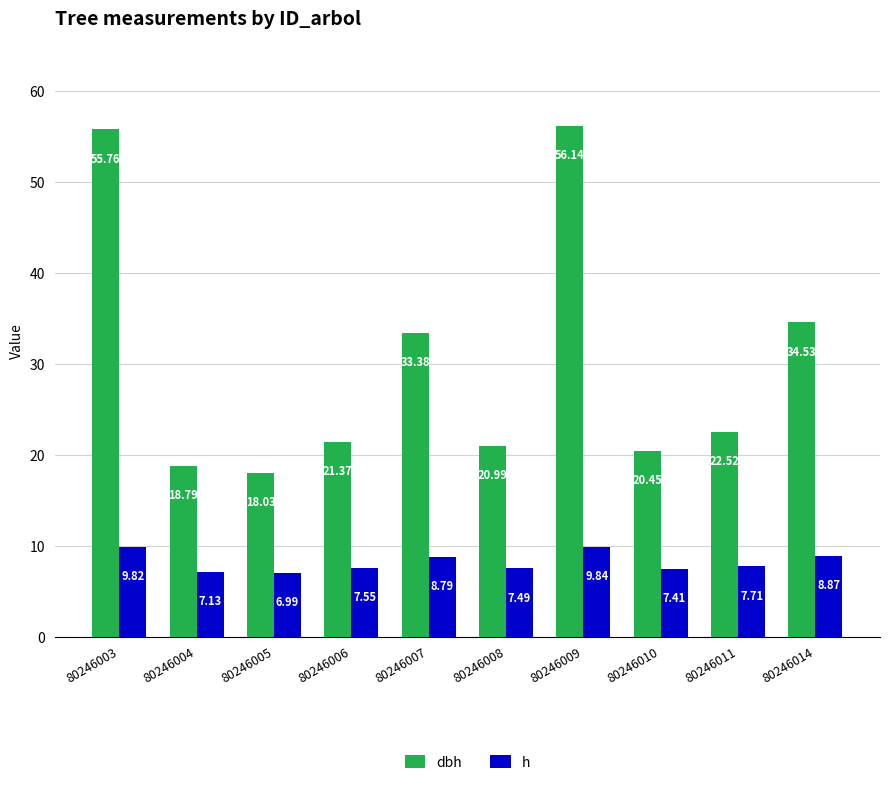

What is the spread (max minus min) of values at 80246004?

11.7